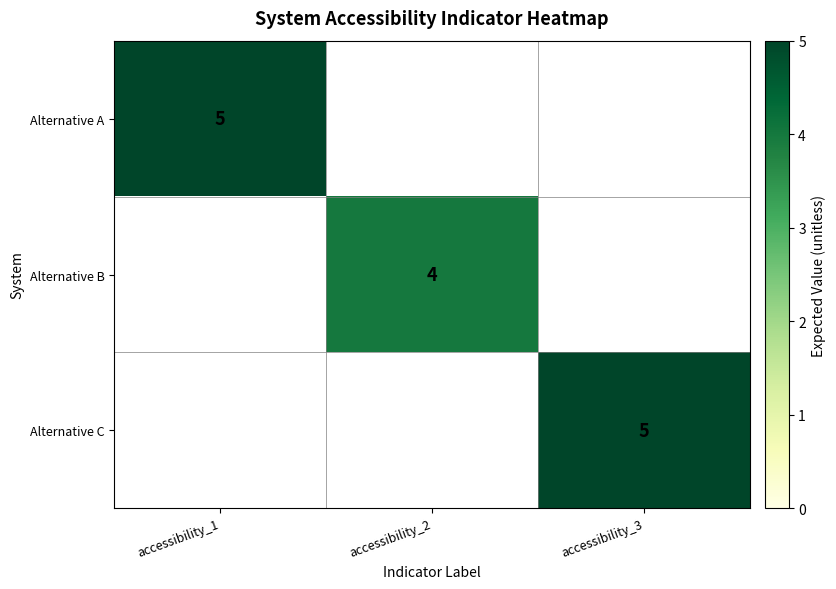

Between accessibility_2 and accessibility_1, which is larger?

accessibility_1